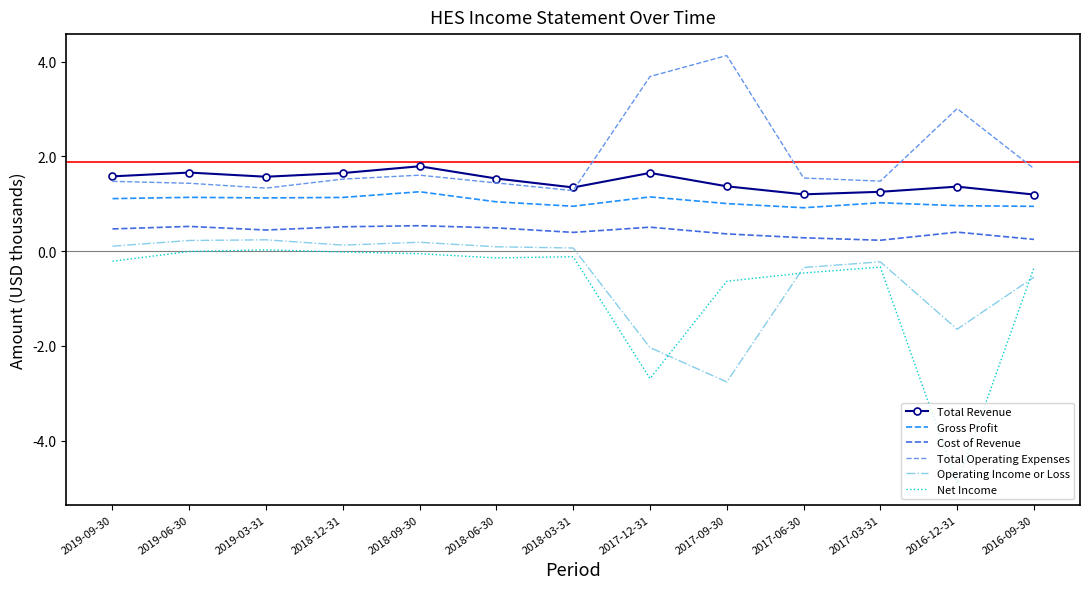

At which label is Operating Income or Loss closest to -1?

2016-09-30